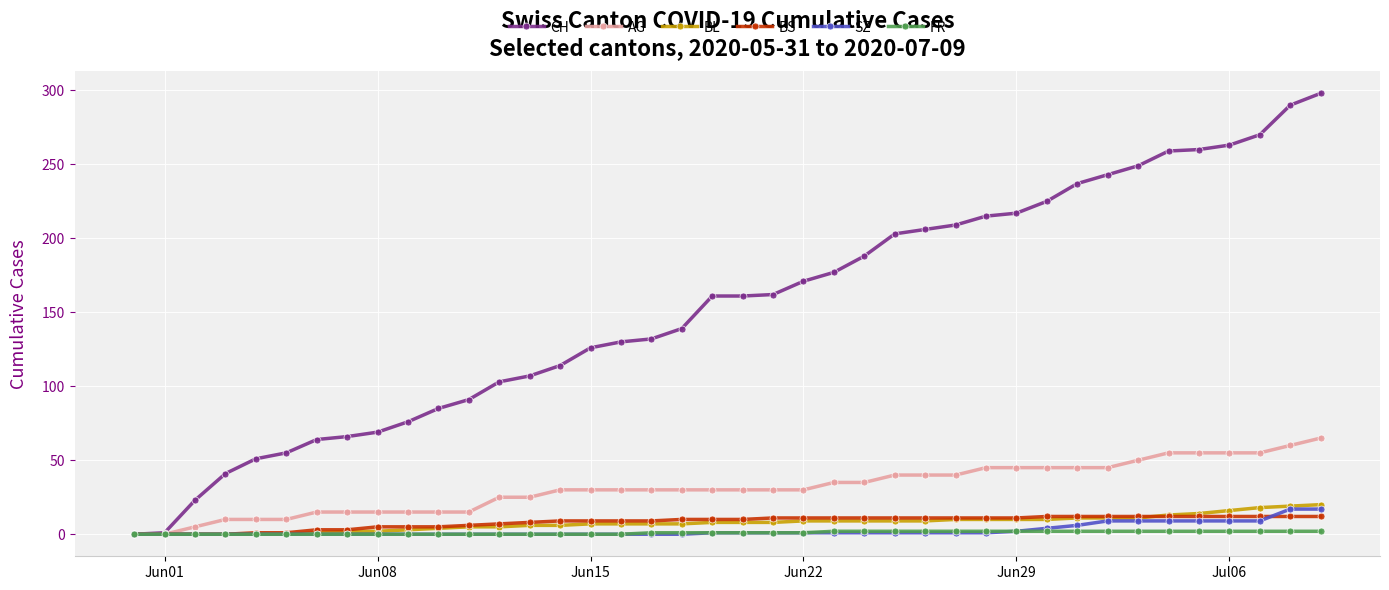

What are all the series names shown in the legend?

CH, AG, BL, BS, SZ, FR